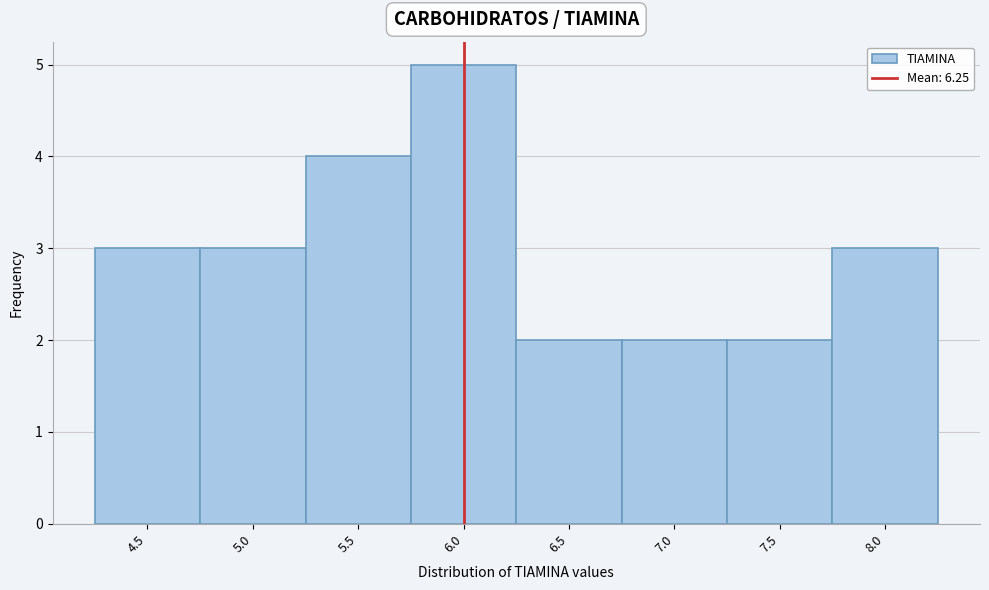

Reading left to right, transcribe all the data shown in this chart.

4.5=3	5.0=3	5.5=4	6.0=5	6.5=2	7.0=2	7.5=2	8.0=3